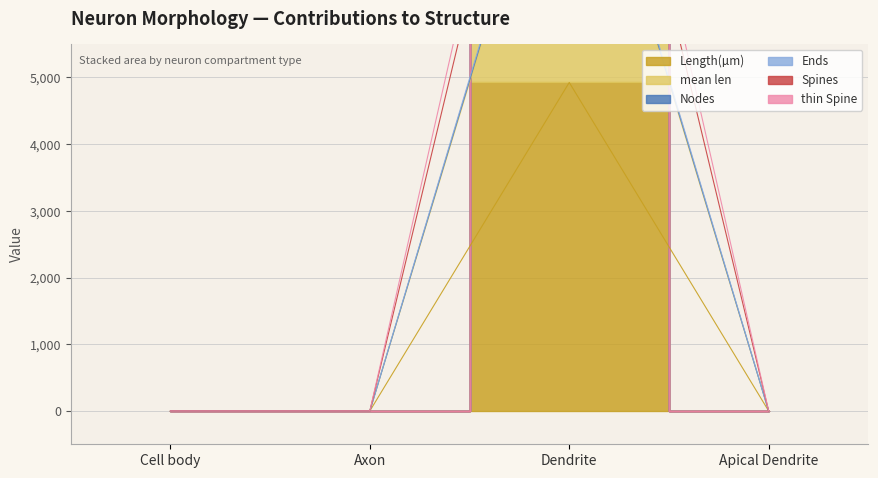

What is the maximum value shown in the chart?

13156